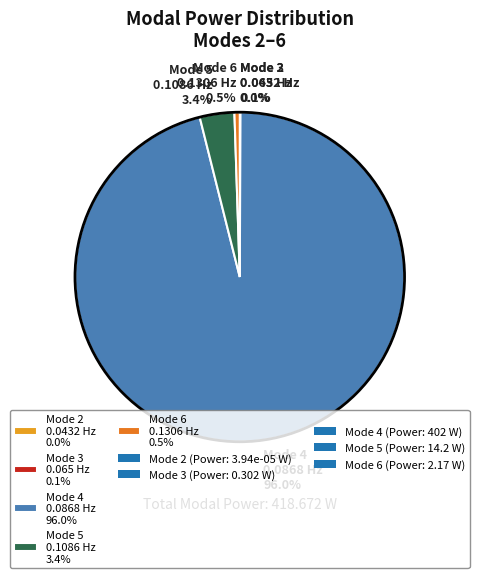

Do Mode 4 0.0868 Hz 96.0% and Mode 6 0.1306 Hz 0.5% together represent more than half of the pie?

Yes